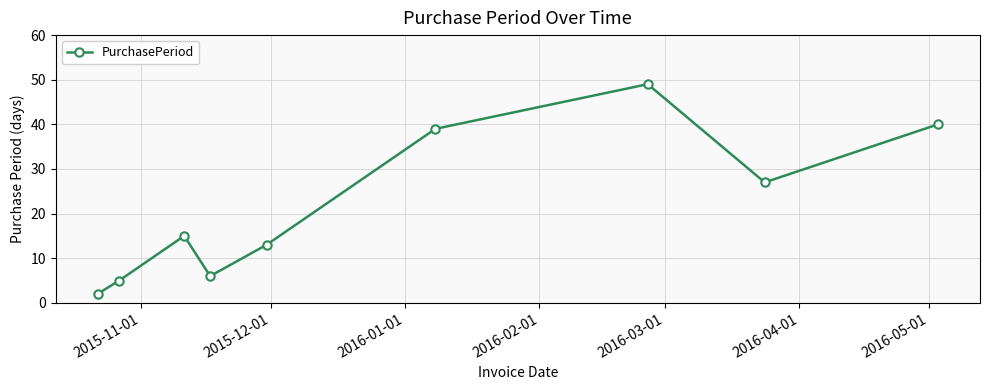

What is the smallest value displayed?

2